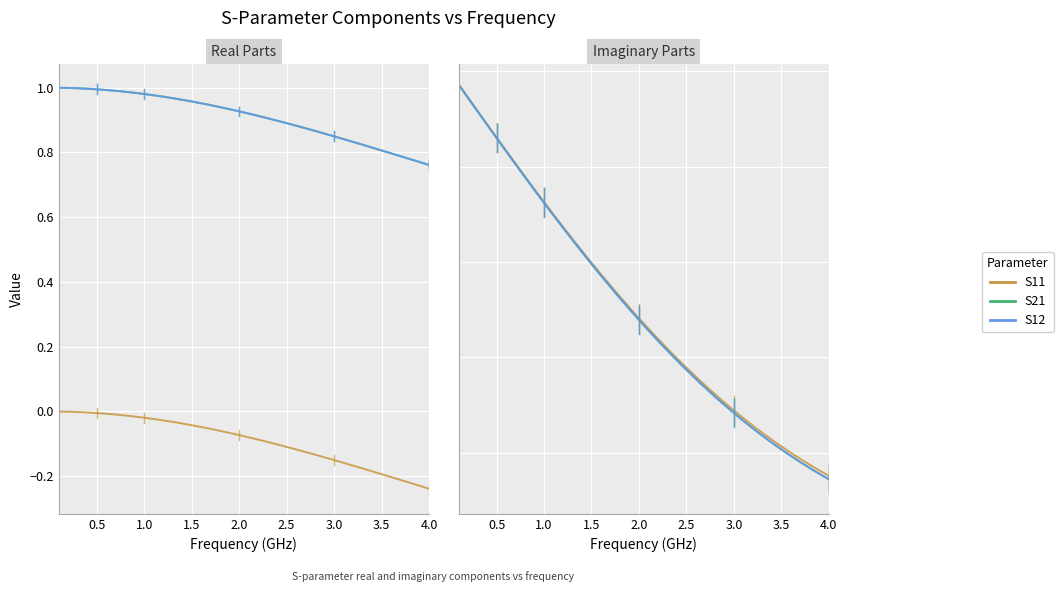

What is the difference between the second highest and second lowest values in the S12 series?

0.4